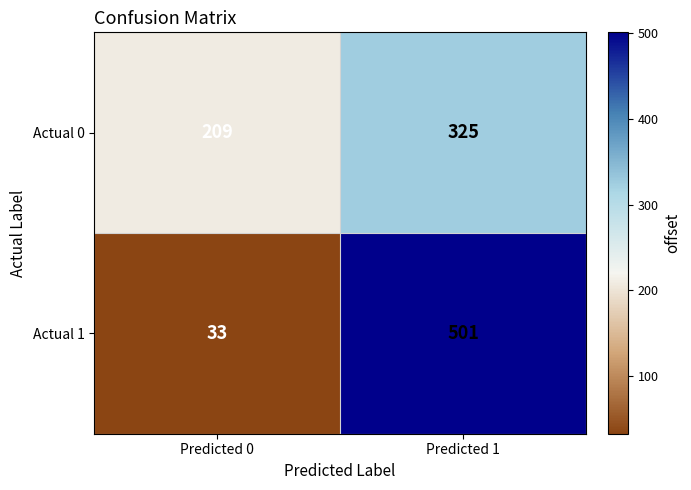

Which label corresponds to the largest value in the chart?

Predicted 1